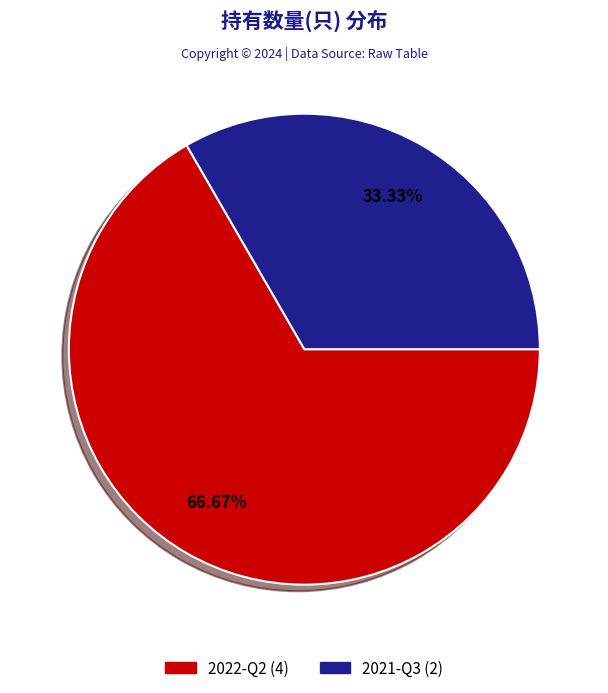

Count the number of slices in the pie.

2